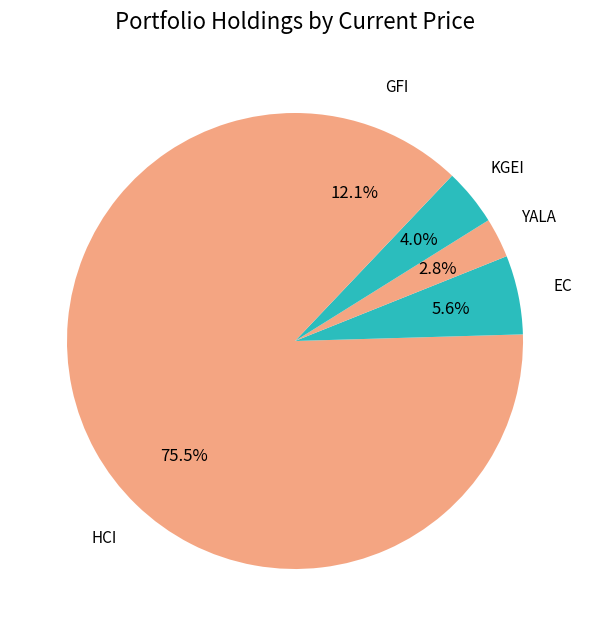

What is the smallest slice in the pie chart?

YALA